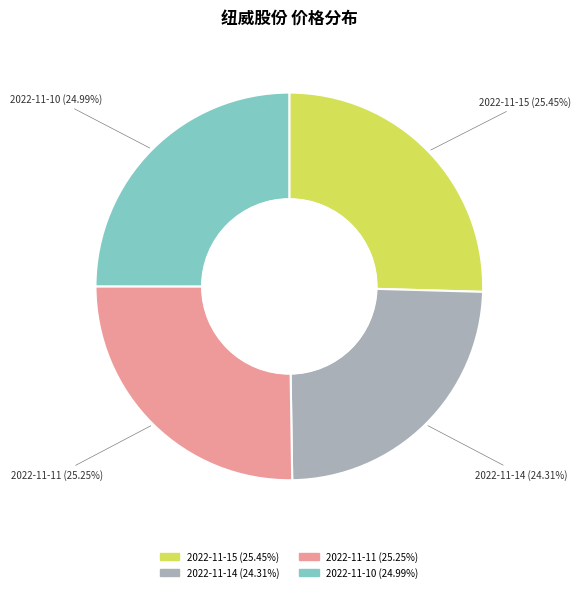

Is there any slice that represents more than half of the pie?

No